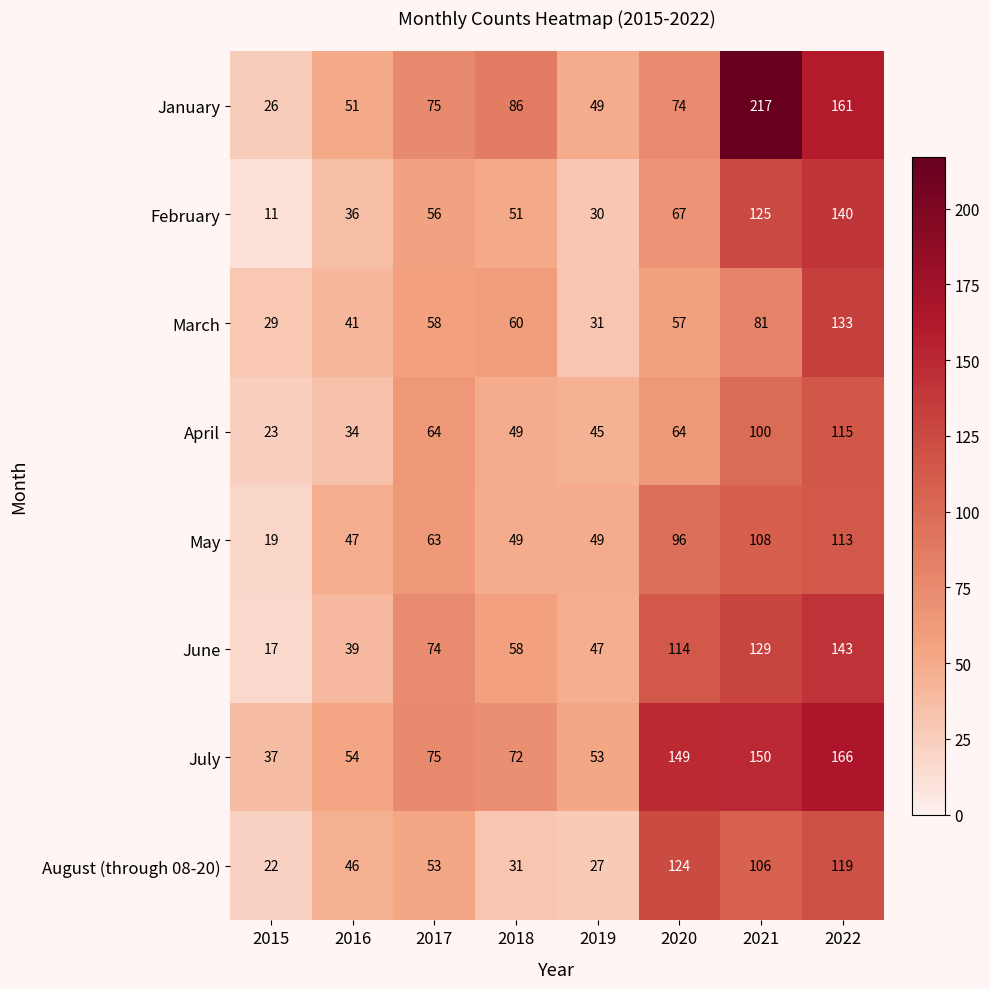

What is the total value across all series at 2019?

331